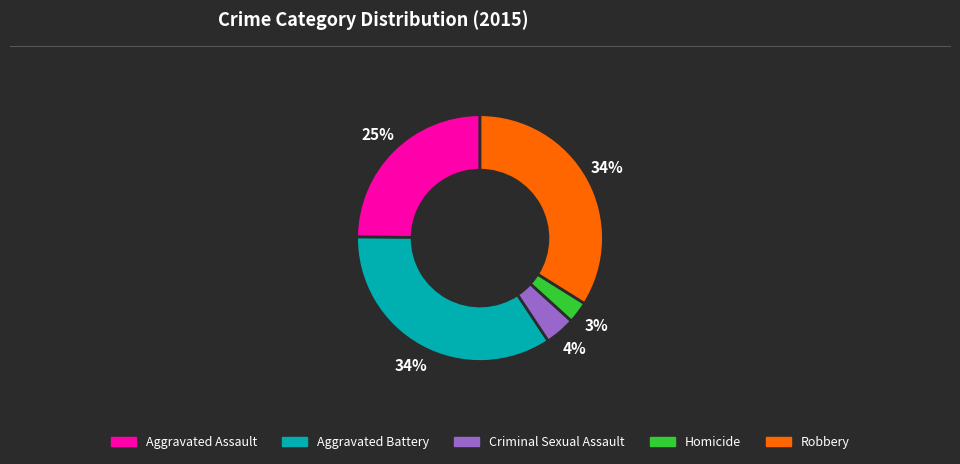

Between Homicide and Robbery, which is larger?

Robbery